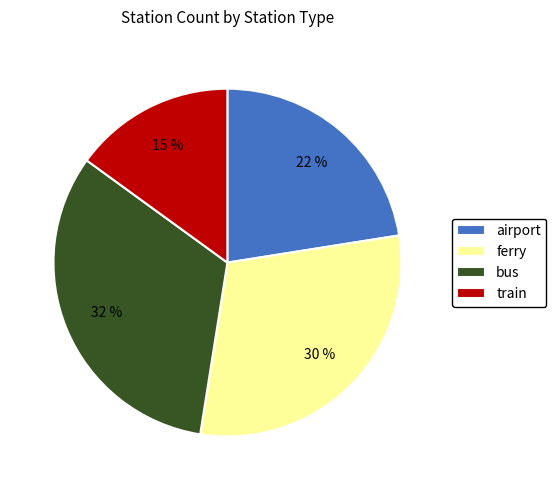

Does any single category account for the majority?

No